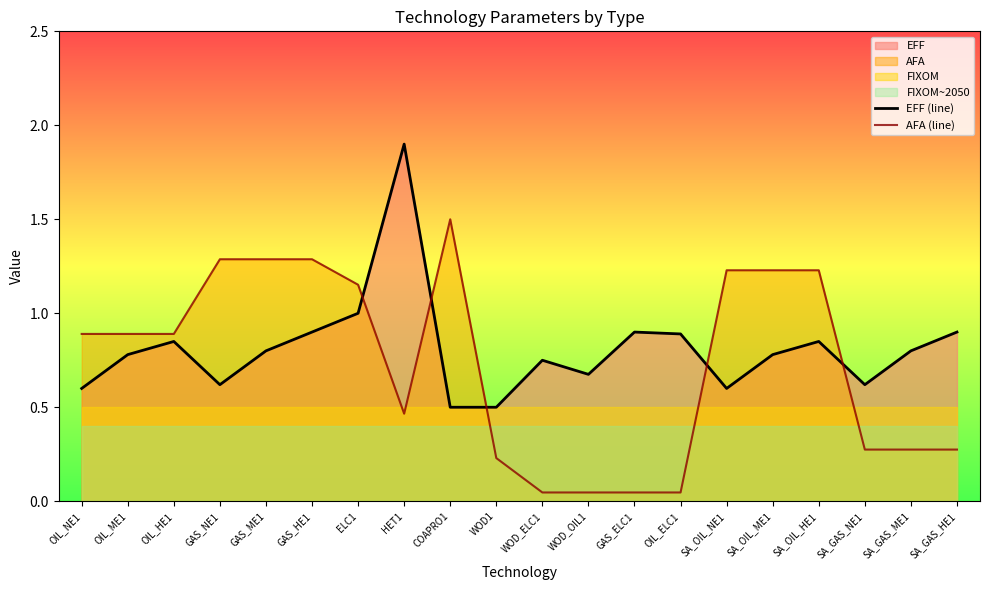

What is the sum of all AFA (line) values?

14.6